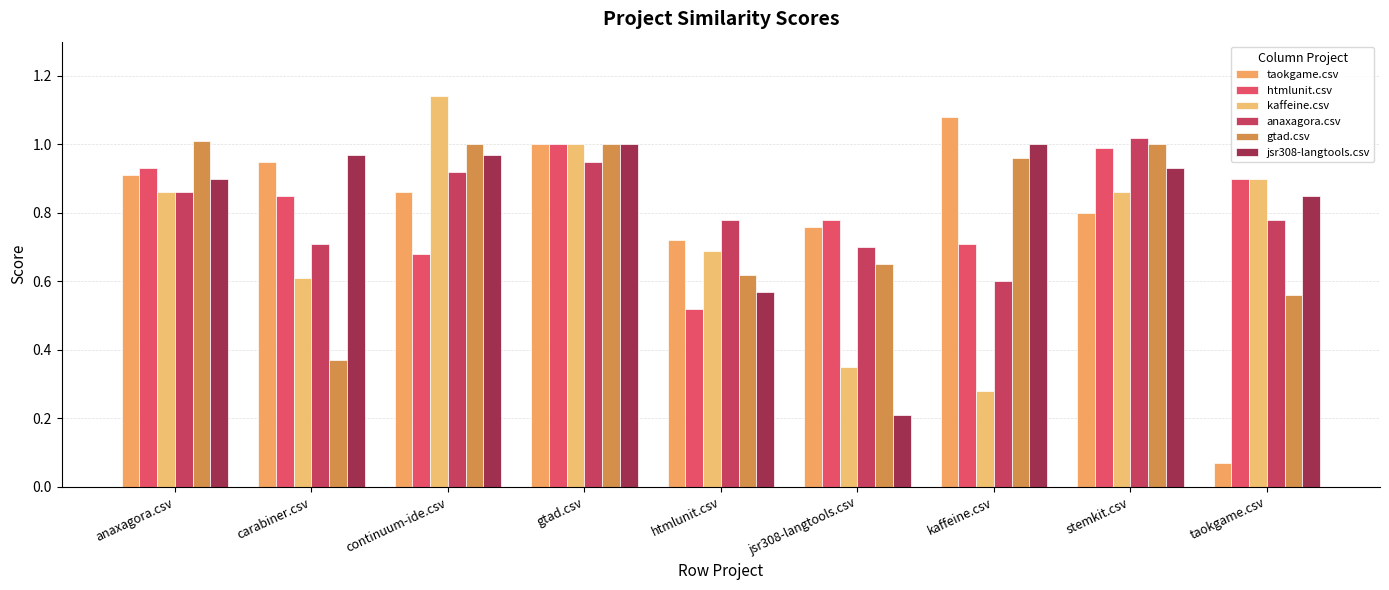

How many bars are there in each group?

6